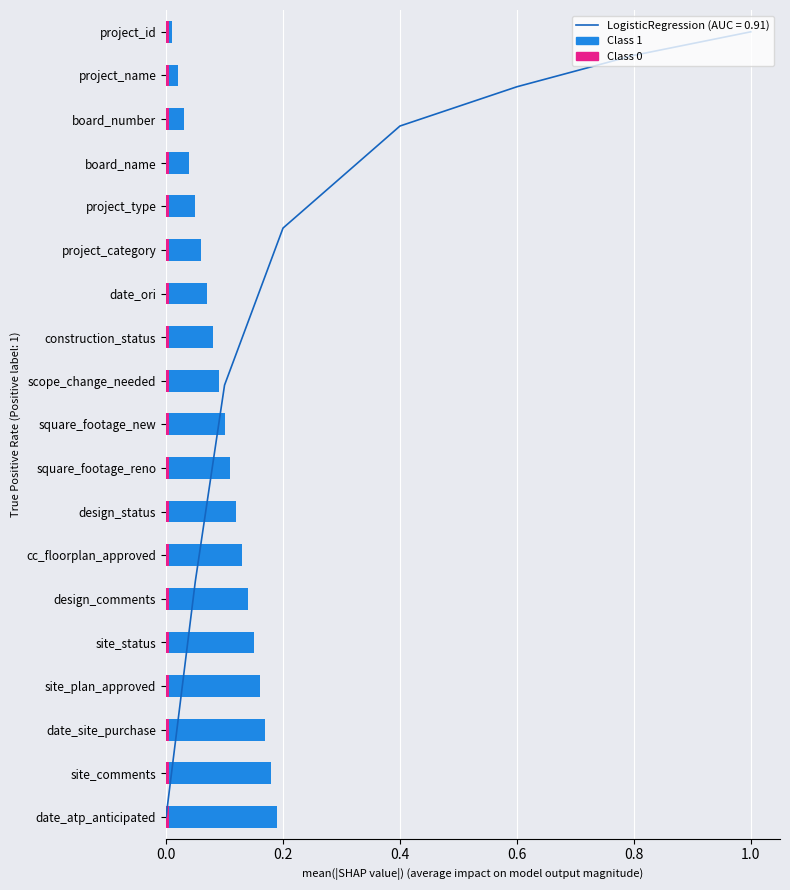

The Class 1 series shows 0.2 at site_status. True or false?

False